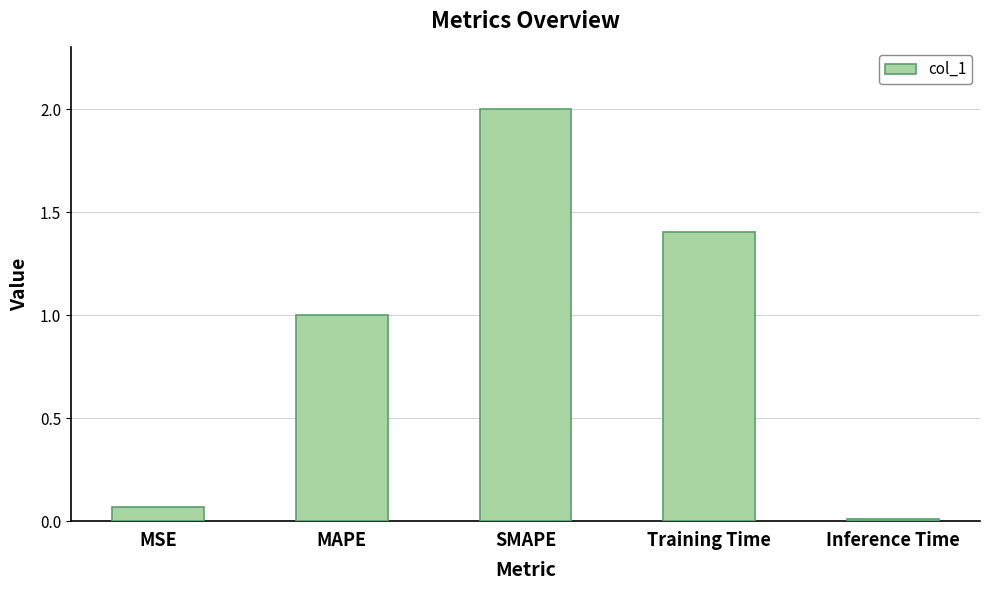

What is the difference between the values at Inference Time and SMAPE?

2.0